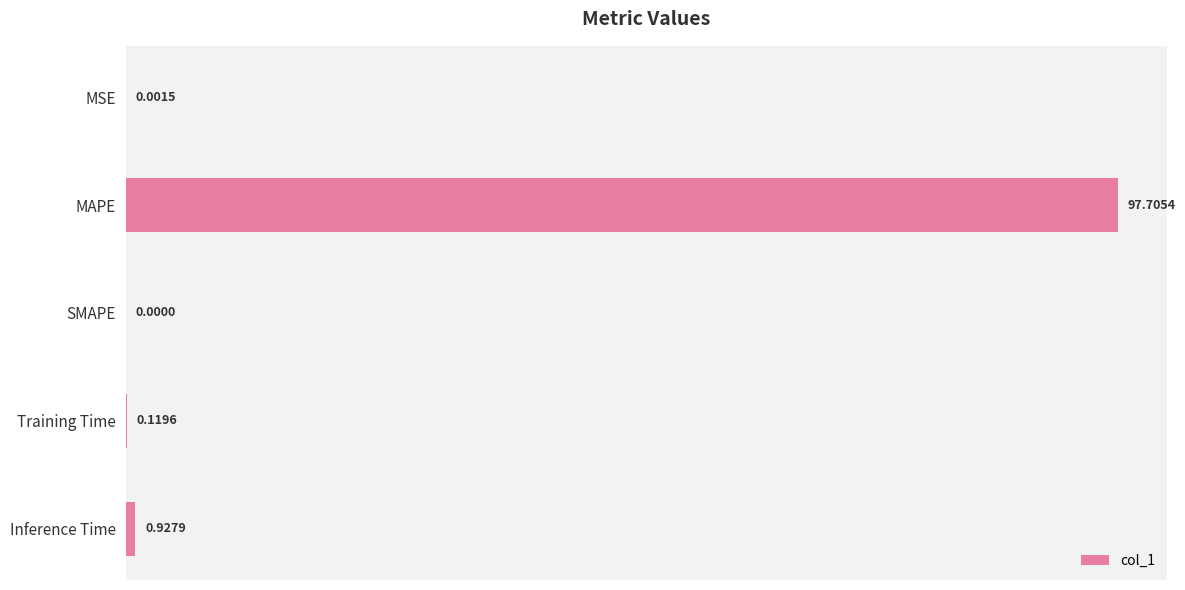

What is the sum of all values?

98.8